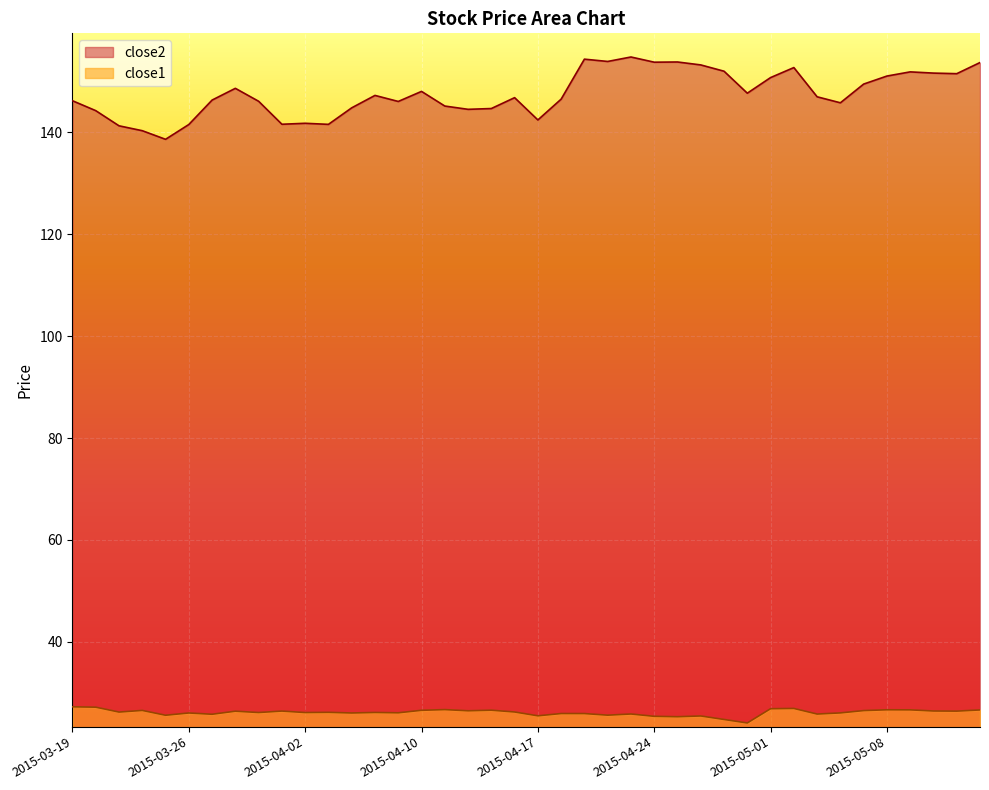

True or false: close2 and close1 intersect in this chart.

False